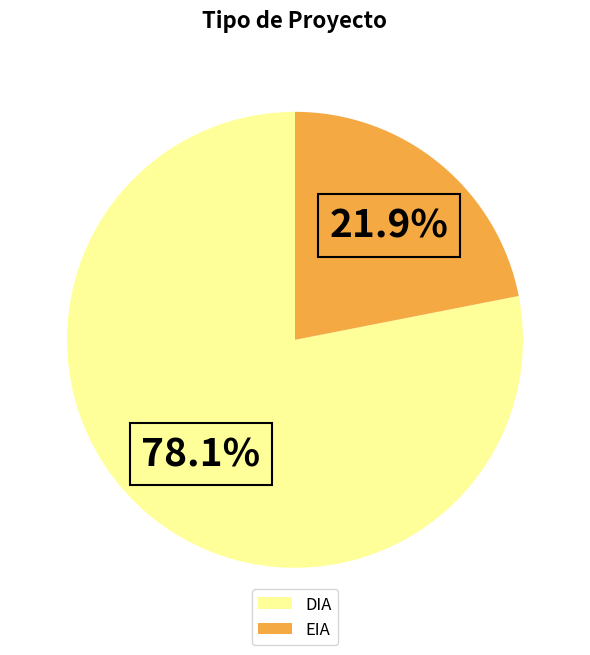

True or false: EIA accounts for 22% of the total.

True